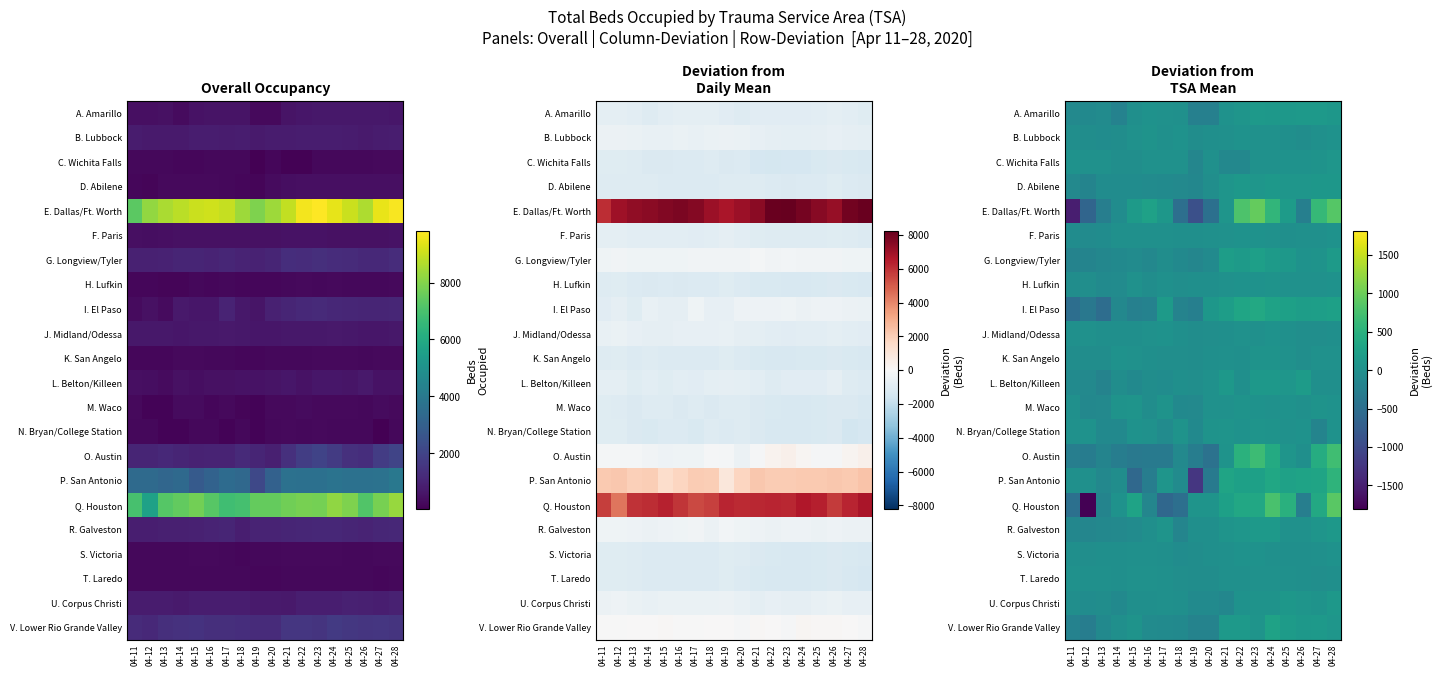

Rank the series at 04-24 from lowest to highest value.

S. Victoria, T. Laredo, M. Waco, C. Wichita Falls, F. Paris, B. Lubbock, J. Midland/Odessa, N. Bryan/College Station, H. Lufkin, K. San Angelo, U. Corpus Christi, D. Abilene, L. Belton/Killeen, A. Amarillo, R. Galveston, G. Longview/Tyler, I. El Paso, V. Lower Rio Grande Valley, P. San Antonio, O. Austin, E. Dallas/Ft. Worth, Q. Houston